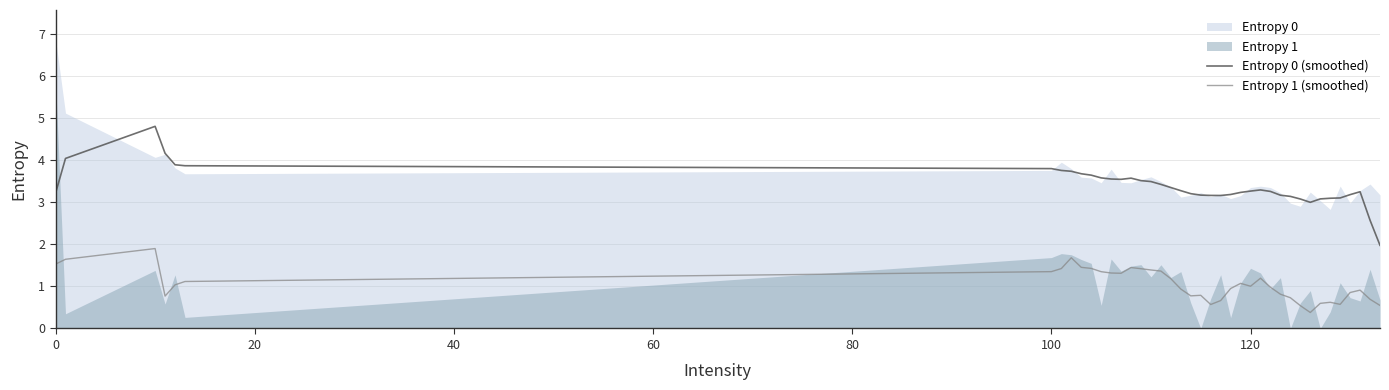

How many data points in Entropy 1 (smoothed) are less than 1?

19